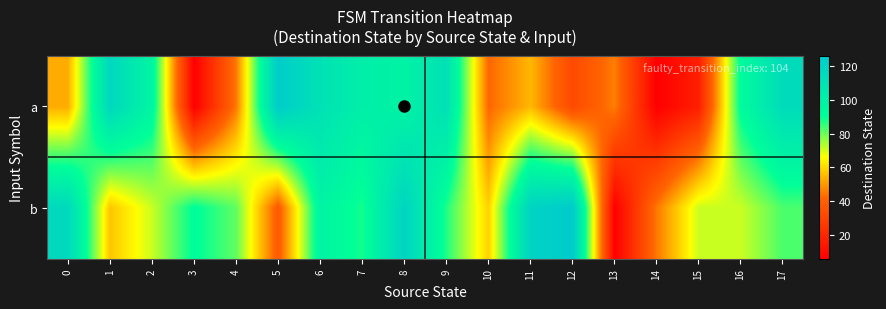

Reading left to right, transcribe all the data shown in this chart.

a: 0=53	1=117	2=96	3=6	4=45	5=125	6=110	7=101	8=98	9=111	10=42	11=55	12=32	13=46	14=6	15=17	16=92	17=114
b: 0=116	1=57	2=71	3=91	4=81	5=38	6=97	7=88	8=119	9=87	10=59	11=120	12=126	13=6	14=45	15=71	16=71	17=83